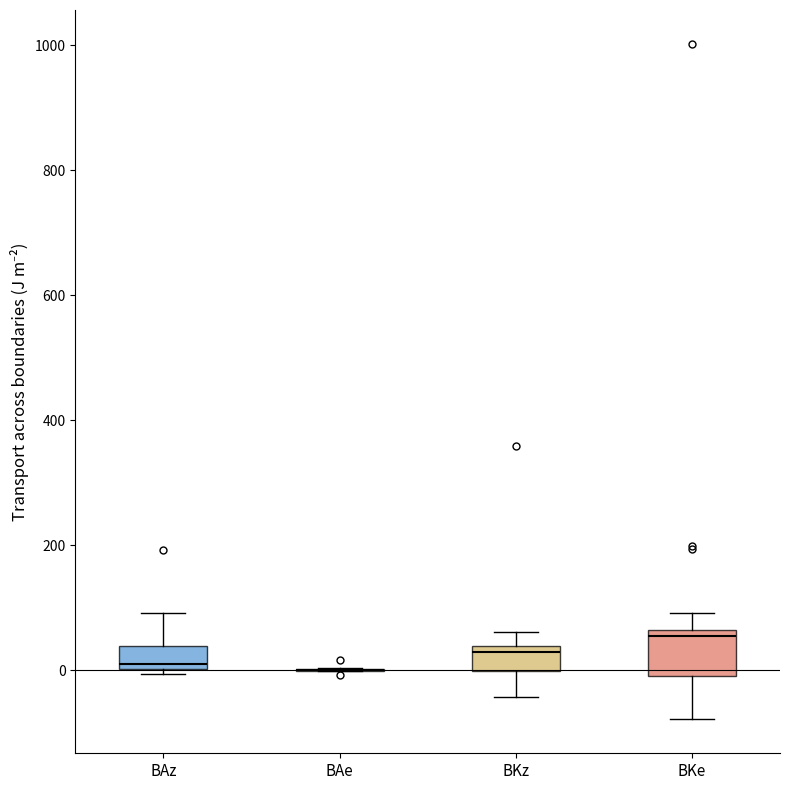

Reading left to right, read every box against the y-axis: the position of its median line, the range the box covers, and the ends of its whiskers. The values are not printed on the chart, so give them approximately, as read against the axis.

BAz: median 0 (just above the box's lower edge), box 0 to 40, whiskers 0 (just below the box's lower edge) to 100
BAe: box collapsed to a line at 0, whiskers 0 to 0
BKz: median 20, box 0 to 40, whiskers -40 to 60
BKe: median 60 (just below the box's upper edge), box 0 to 60, whiskers -80 to 100